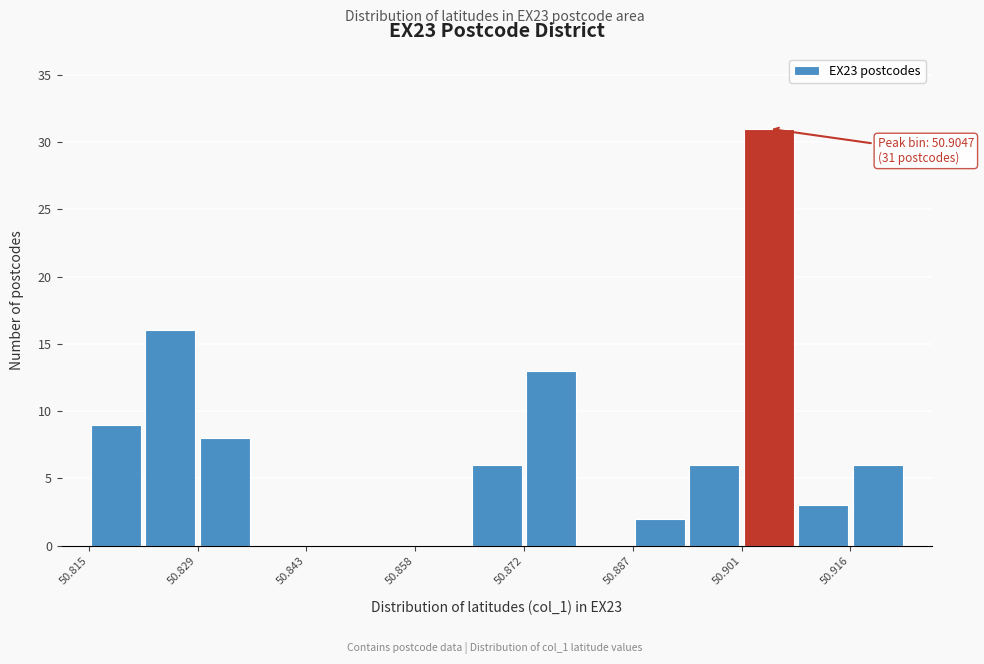

Around what value on the x-axis is the tallest bar? Give the approximate position of its centre, as read against the axis.

50.904